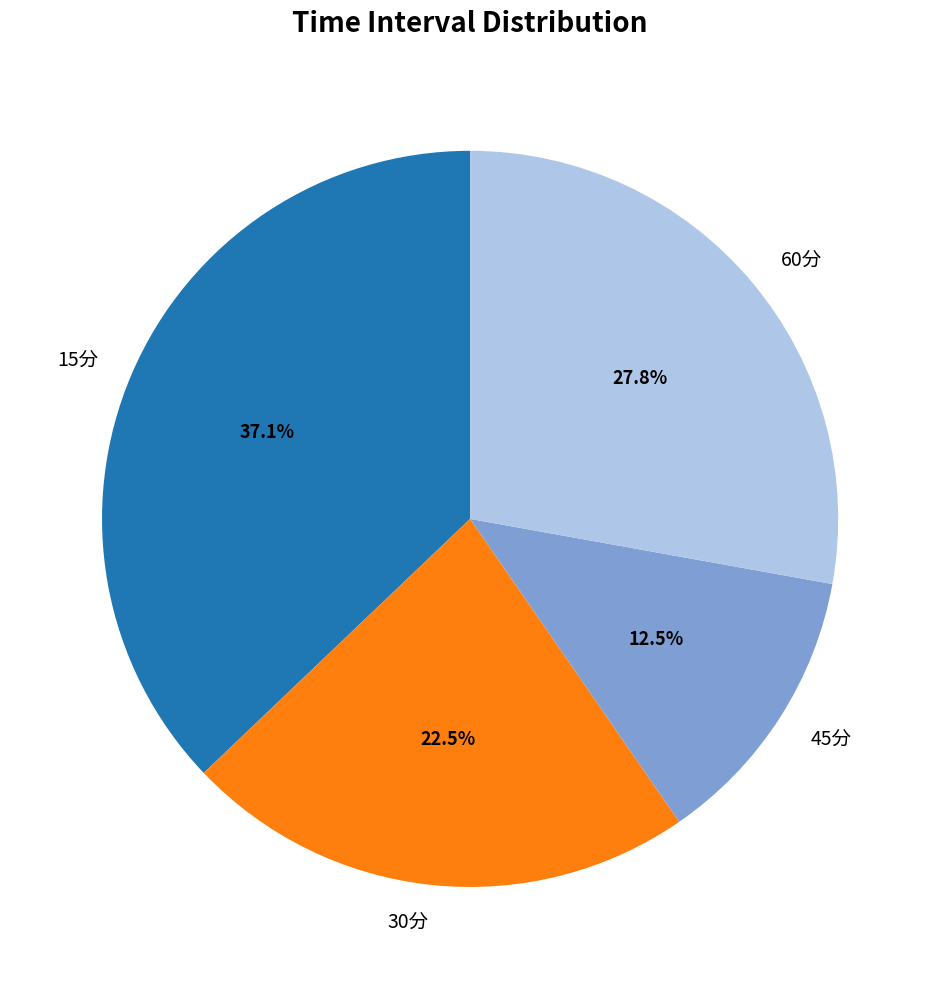

How many segments does this pie chart have?

4